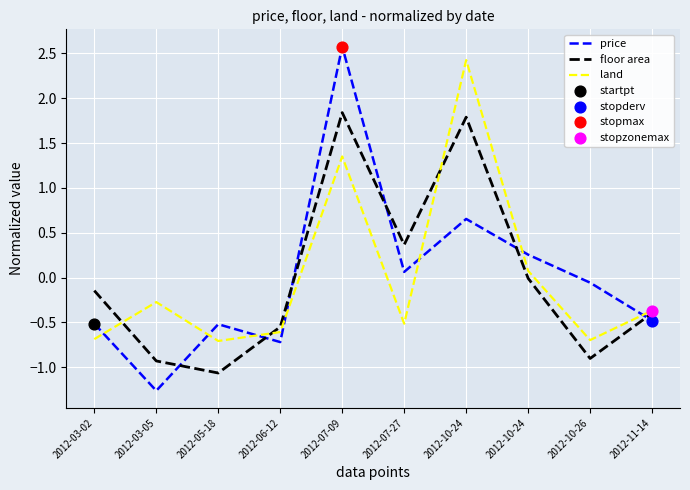

Does the chart have visible grid lines?

Yes